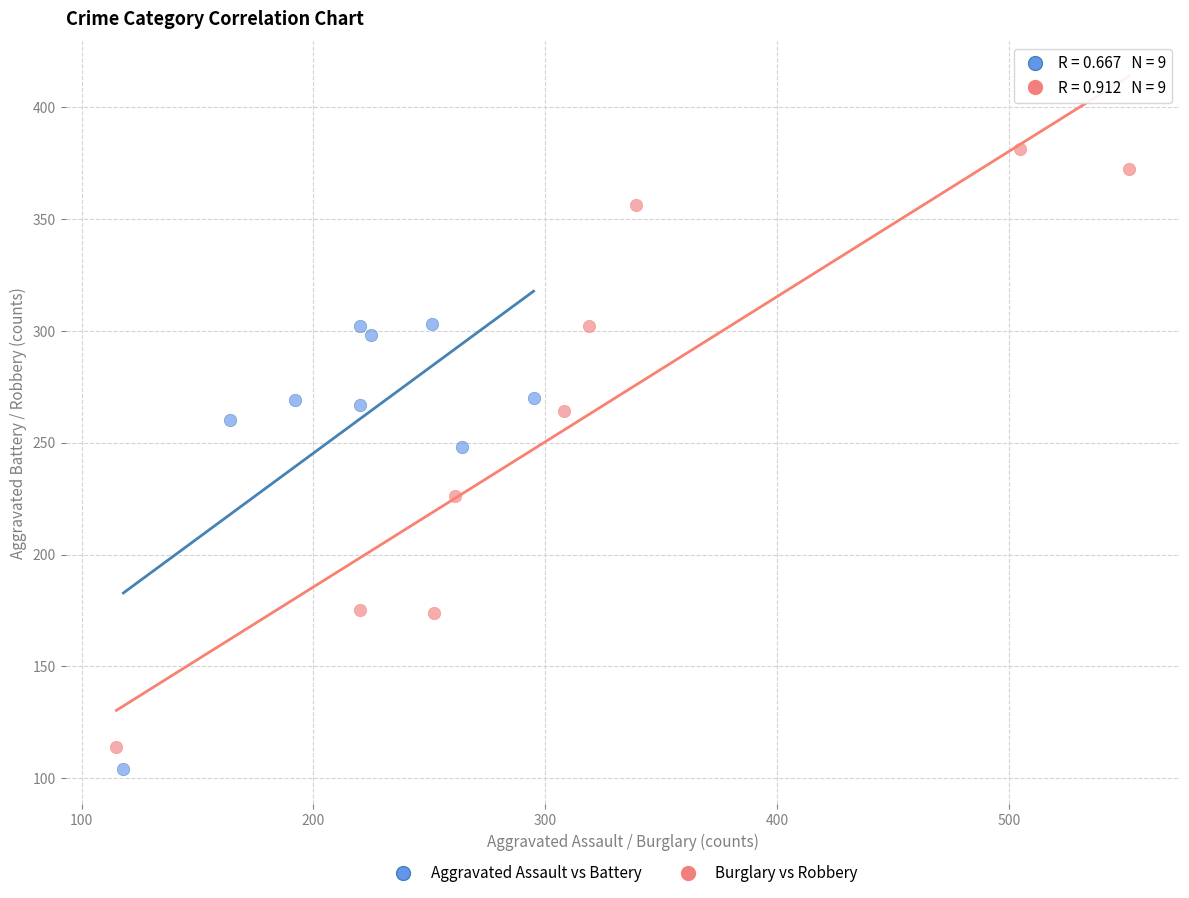

Which series reaches the minimum Y coordinate?

Aggravated Assault vs Battery